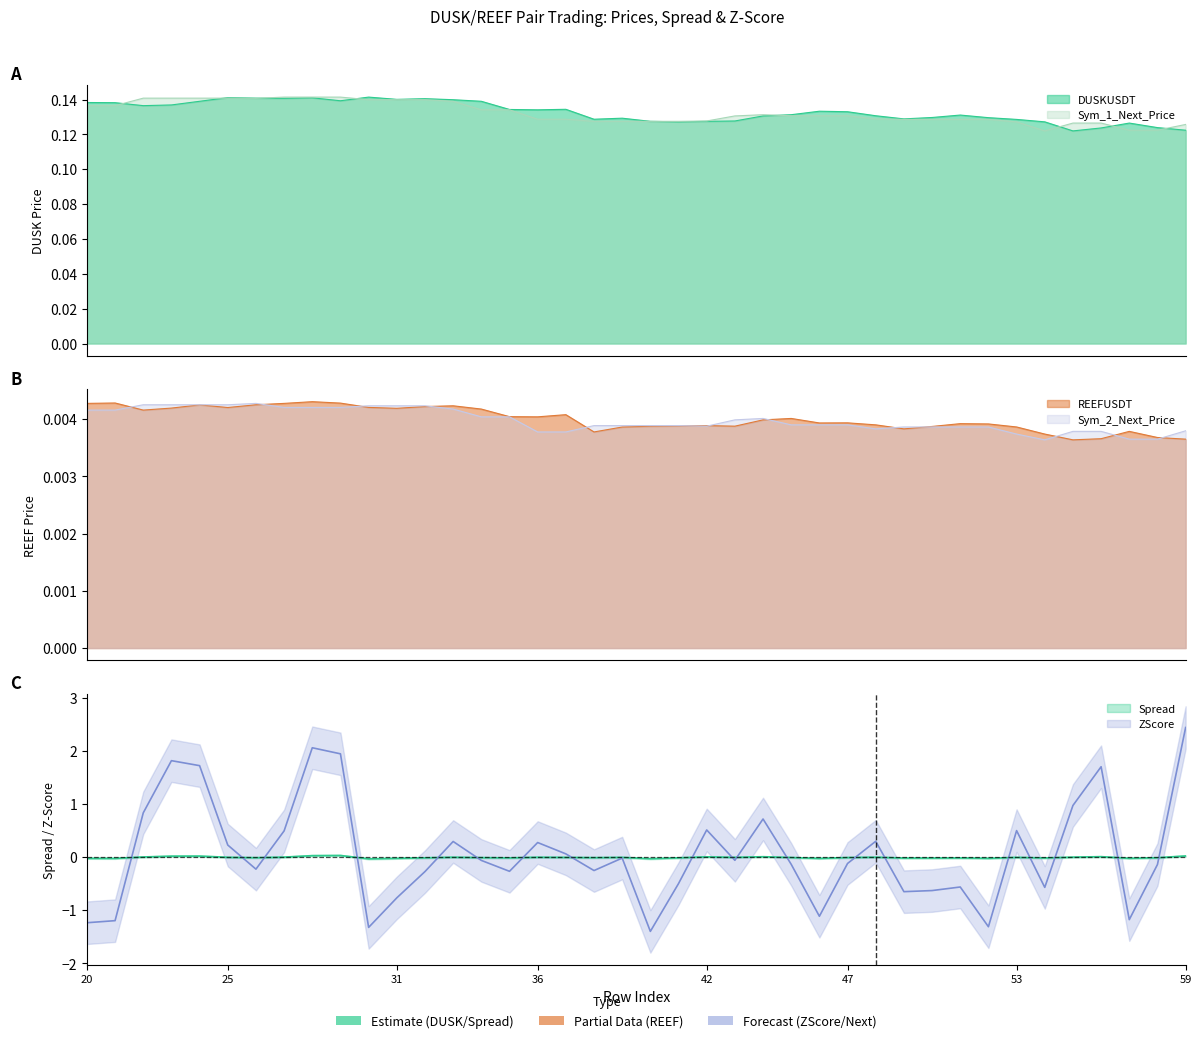

Which series has the largest range (max minus min)?

ZScore